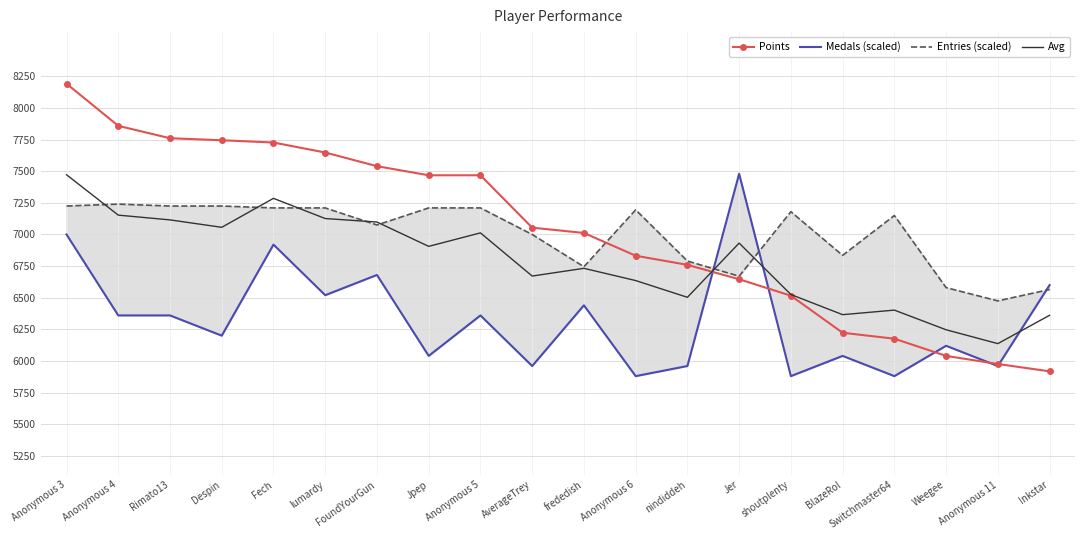

Where is the first local maximum for Entries (scaled)?

Anonymous 4